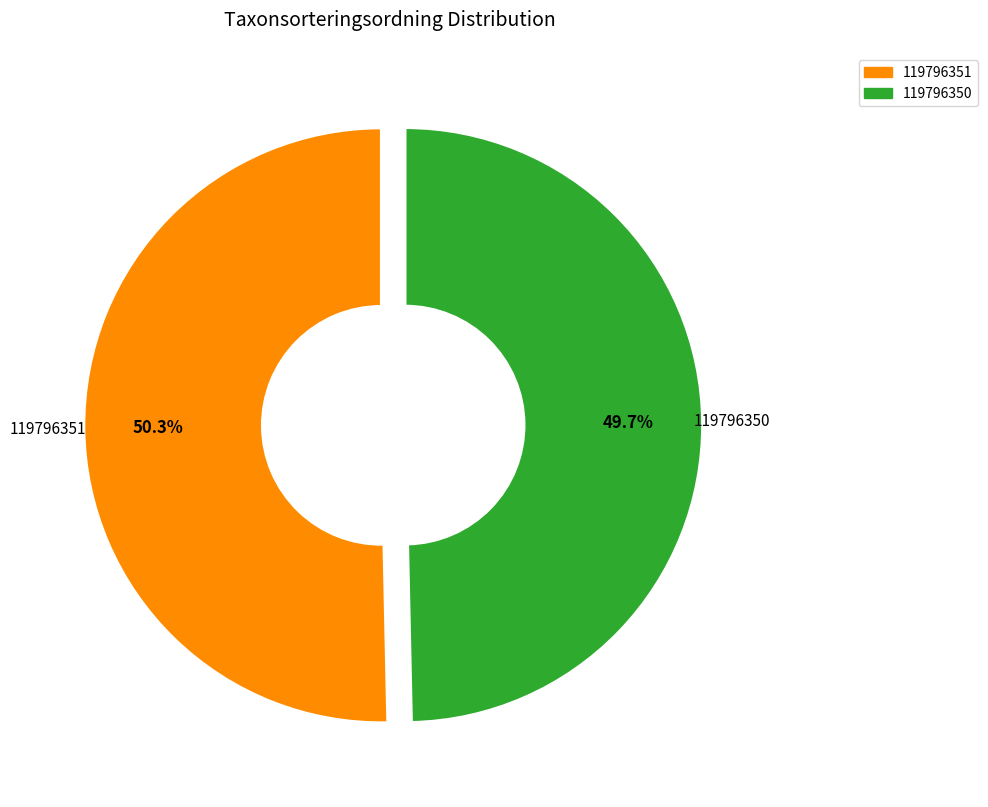

Which category accounts for the majority?

119796351